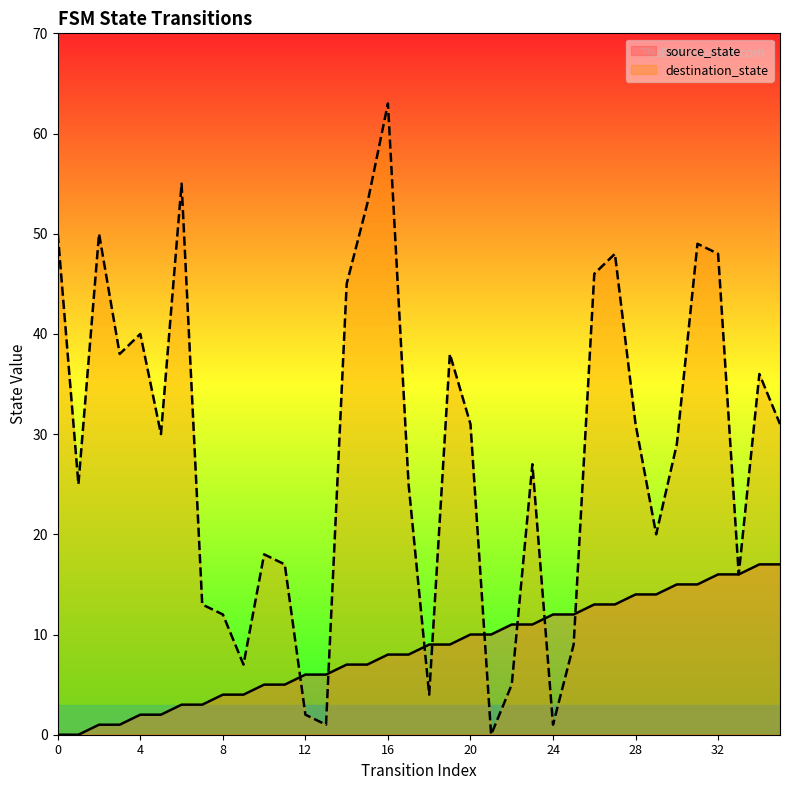

How many interior local peaks does the destination_state series have?

10